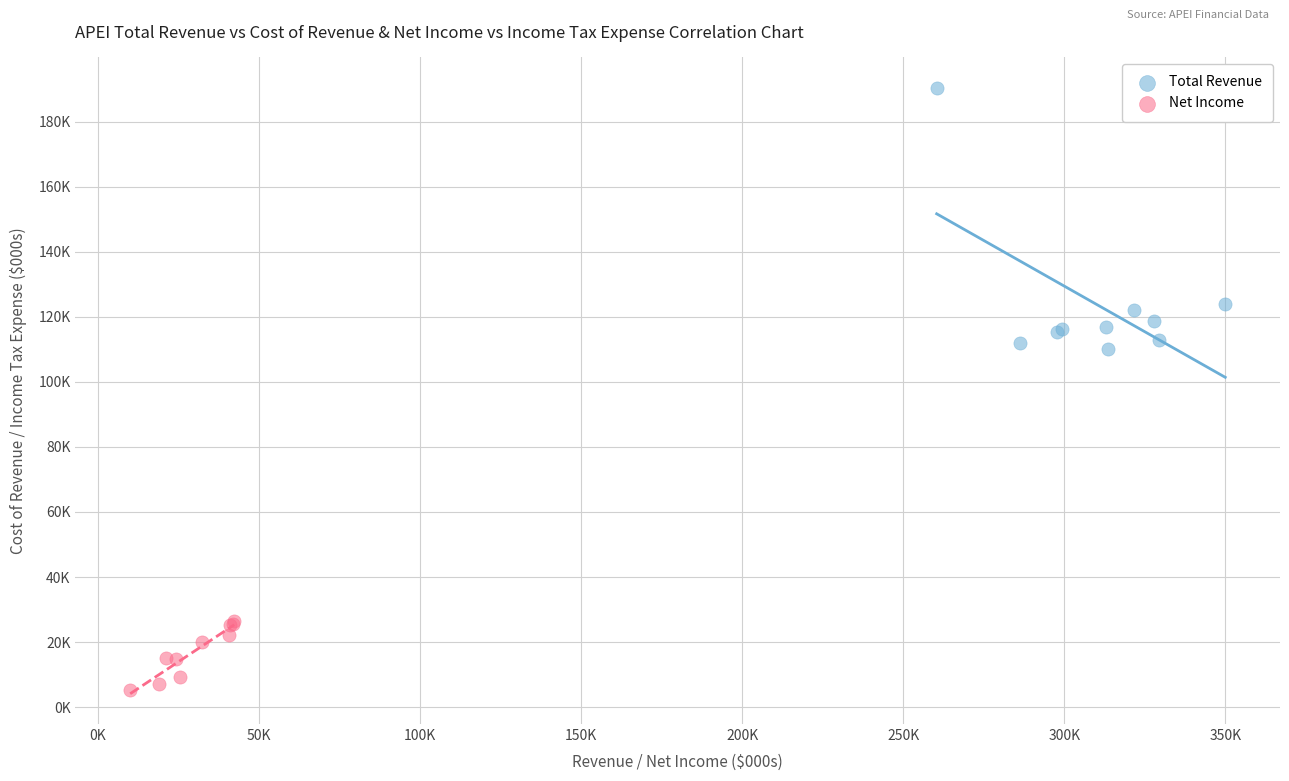

What are all the series names shown in the legend?

Total Revenue, Net Income